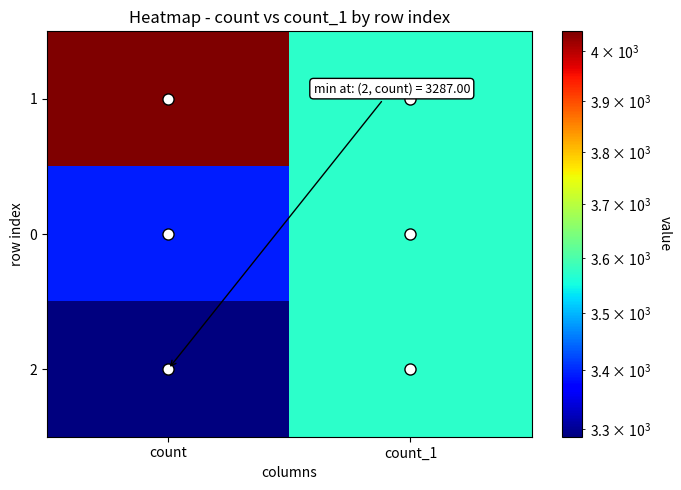

What is the maximum value shown in the chart?

4041